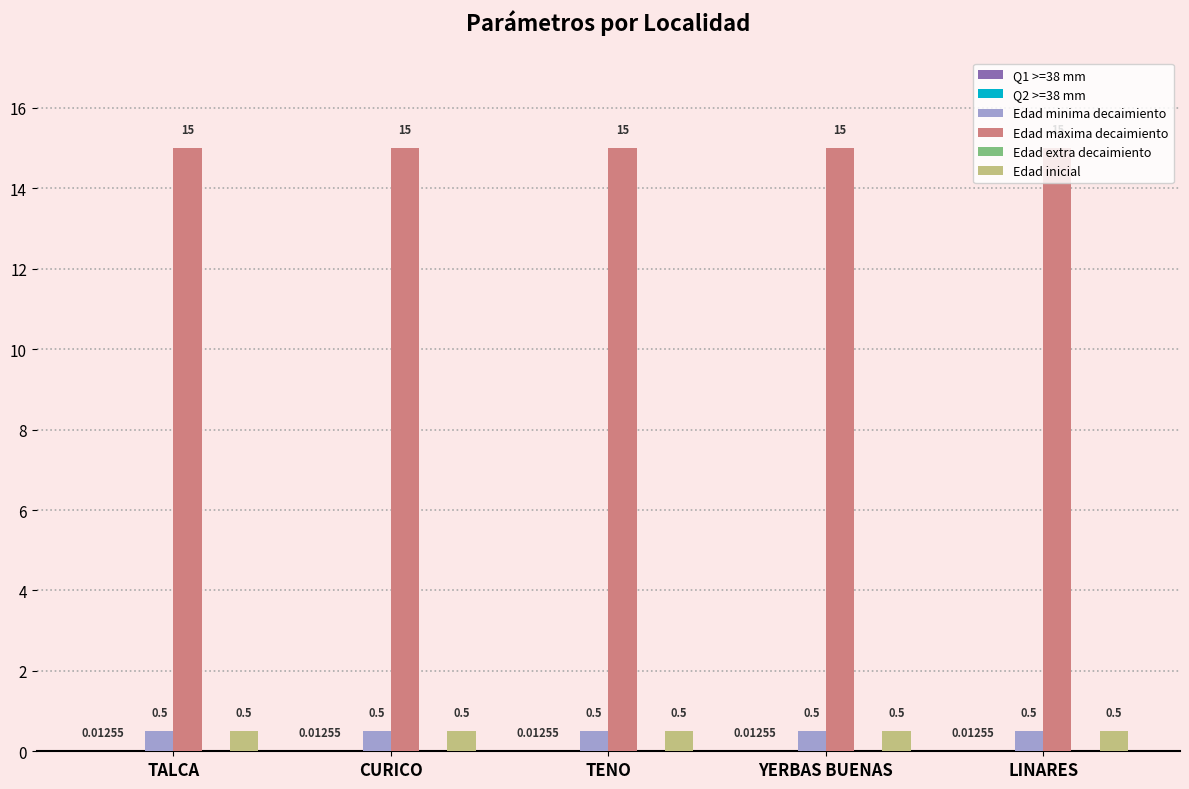

How many bars are there in total?

30